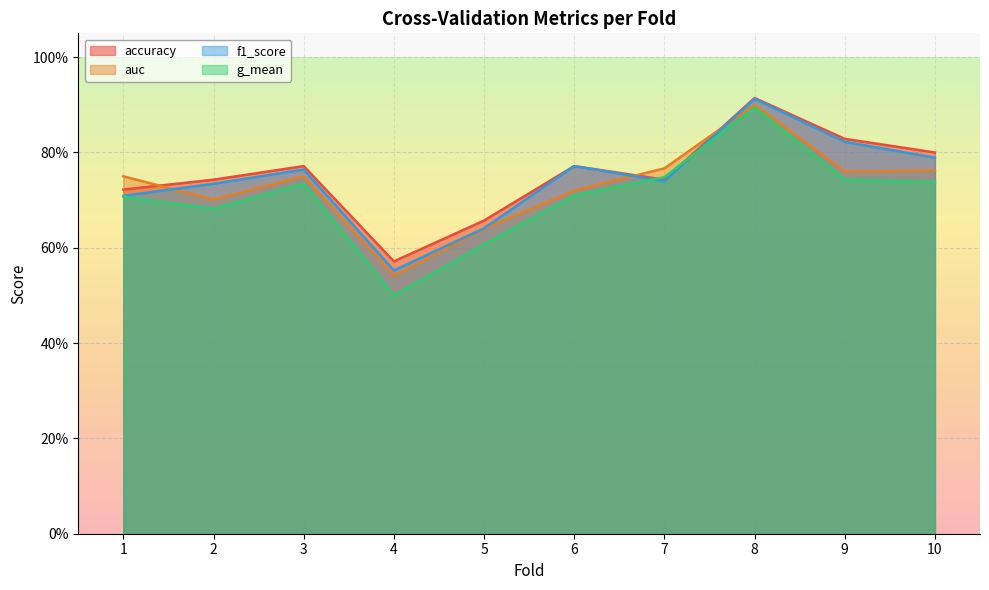

At how many categories does at least one series exceed 0?

10